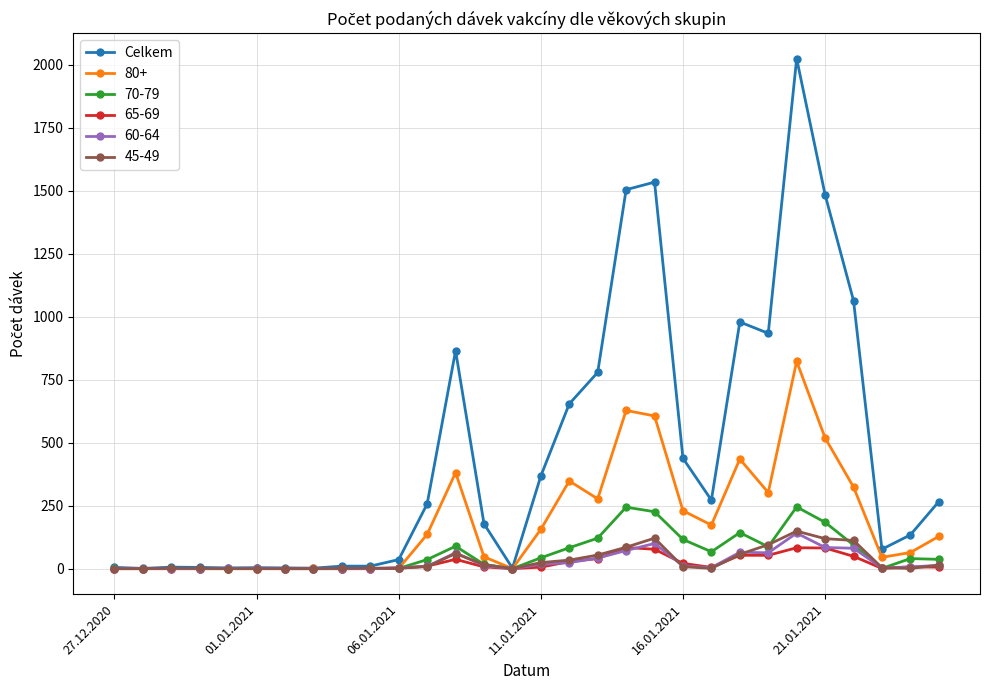

True or false: 70-79 has more than 0 interior local peaks.

True